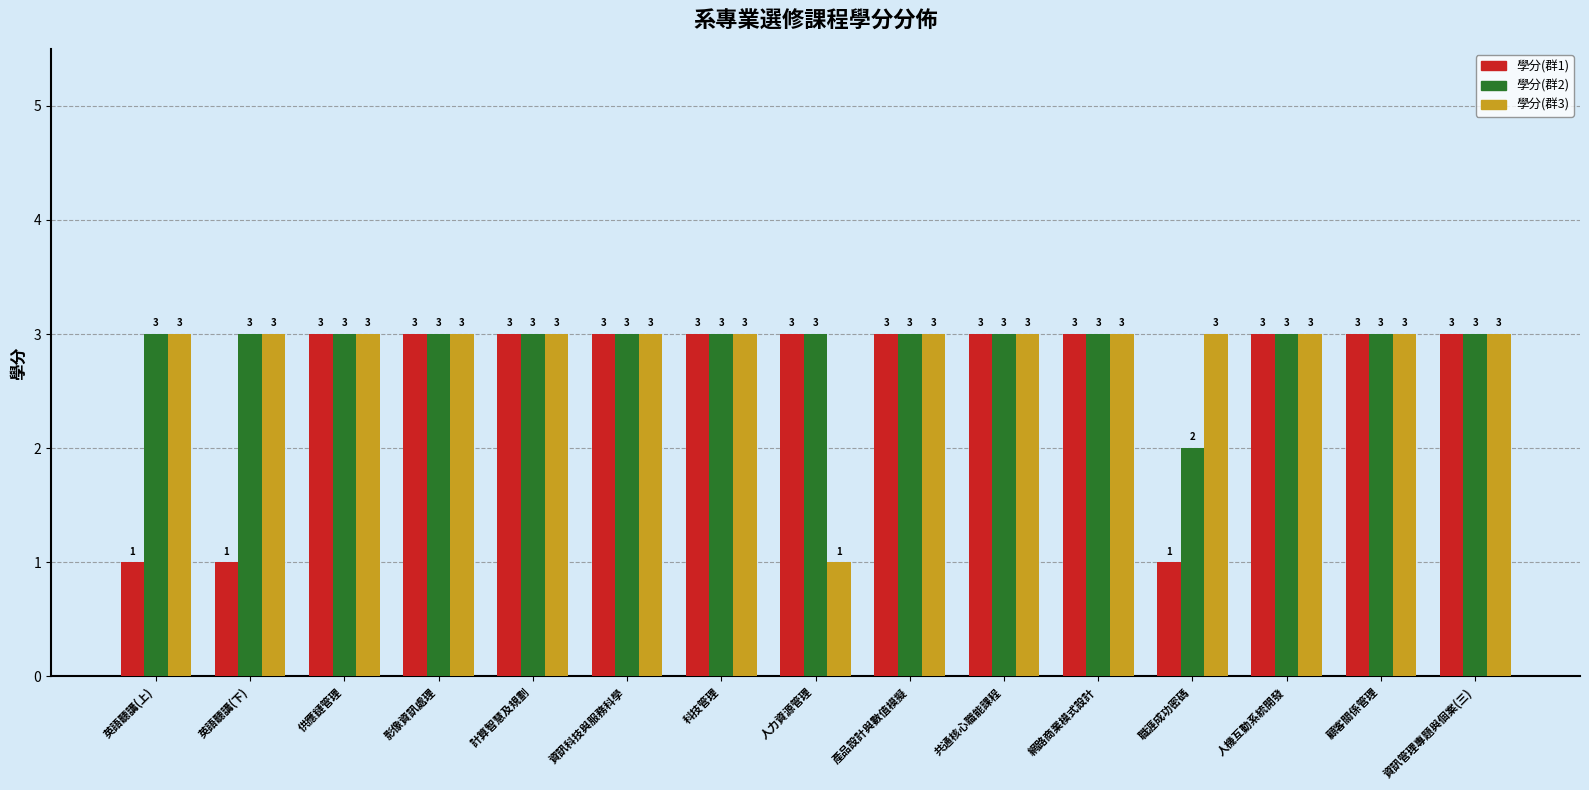

At how many categories does at least one series exceed 2?

15